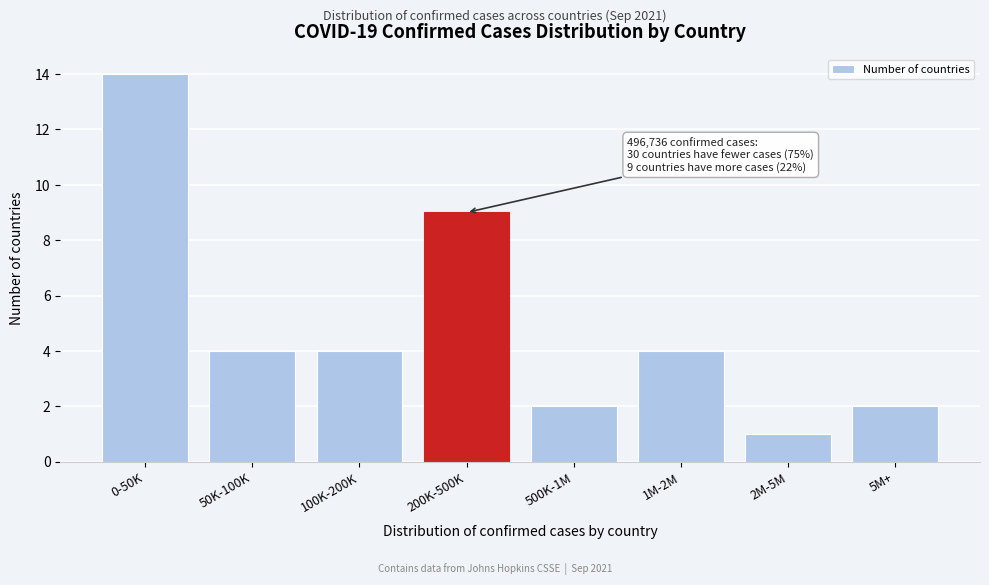

Reading left to right, what are all the values shown in this chart?

0-50K=14	50K-100K=4	100K-200K=4	200K-500K=9	500K-1M=2	1M-2M=4	2M-5M=1	5M+=2